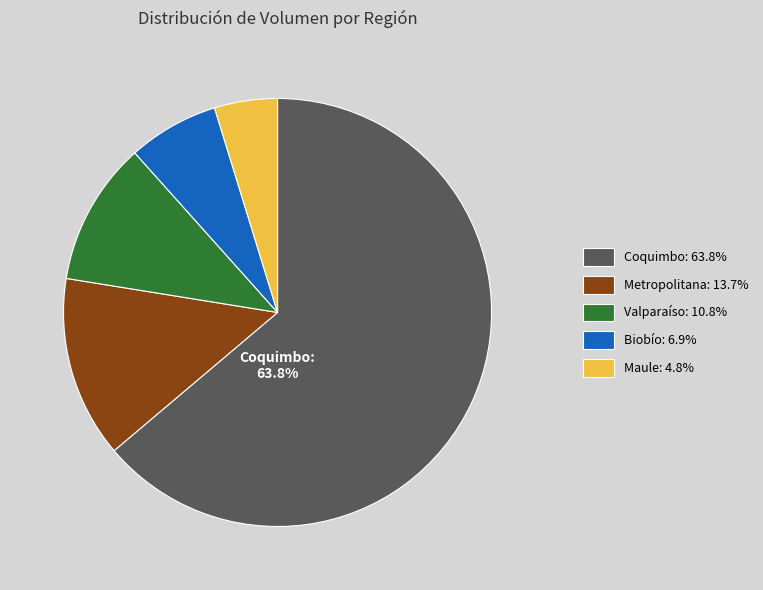

Is the sum of Coquimbo: 63.8% and Maule: 4.8% greater than half?

Yes